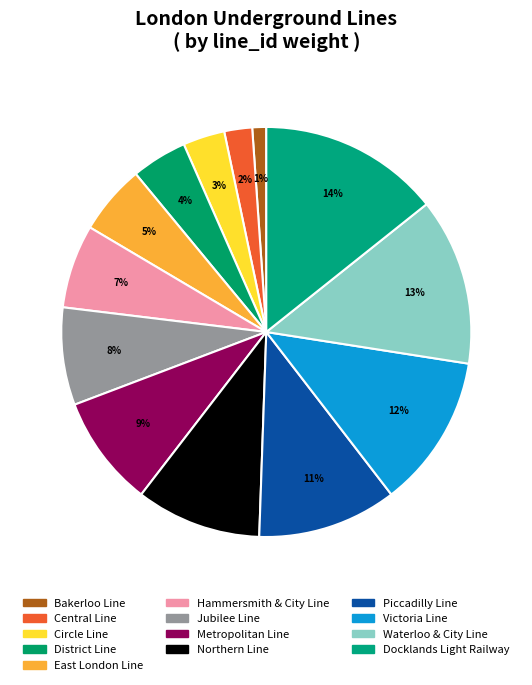

To the nearest percent, what is the difference between the largest and smallest slice percentages?

13%